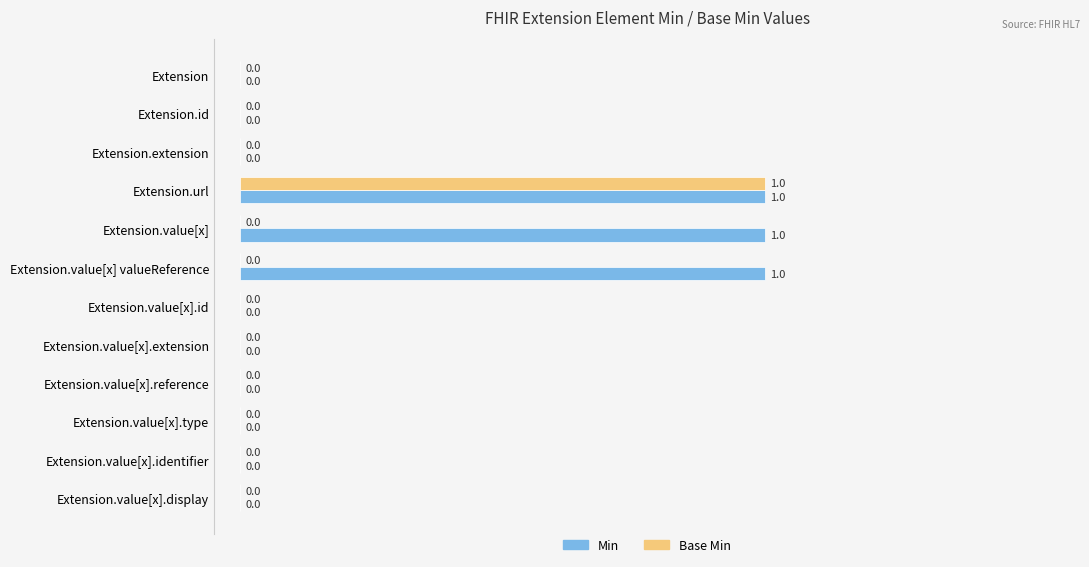

The Base Min series shows 0 at Extension.value[x].type. True or false?

True